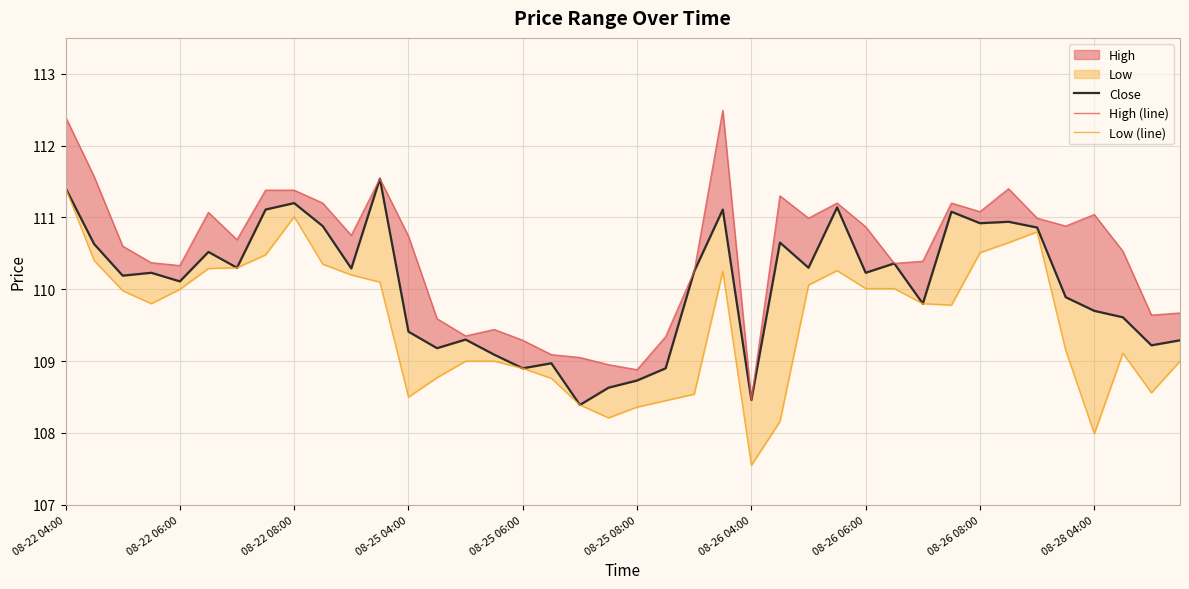

Reading left to right, transcribe all the data shown in this chart.

Close: 111.4	110.6	110.2	110.2	110.1	110.5	110.3	111.1	111.2	110.9	110.3	111.5	109.4	109.2	109.3	109.1	108.9	109.0	108.4	108.6	108.7	108.9	110.2	111.1	108.5	110.7	110.3	111.1	110.2	110.4	109.8	111.1	110.9	110.9	110.9	109.9	109.7	109.6	109.2	109.3
High (line): 112.4	111.6	110.6	110.4	110.3	111.1	110.7	111.4	111.4	111.2	110.8	111.5	110.7	109.6	109.3	109.4	109.3	109.1	109.1	108.9	108.9	109.3	110.2	112.5	108.5	111.3	111.0	111.2	110.9	110.4	110.4	111.2	111.1	111.4	111.0	110.9	111.0	110.5	109.6	109.7
Low (line): 111.4	110.4	110.0	109.8	110.0	110.3	110.3	110.5	111.0	110.3	110.2	110.1	108.5	108.8	109.0	109.0	108.9	108.8	108.4	108.2	108.4	108.4	108.5	110.2	107.6	108.2	110.1	110.3	110.0	110.0	109.8	109.8	110.5	110.7	110.8	109.2	108.0	109.1	108.6	109.0